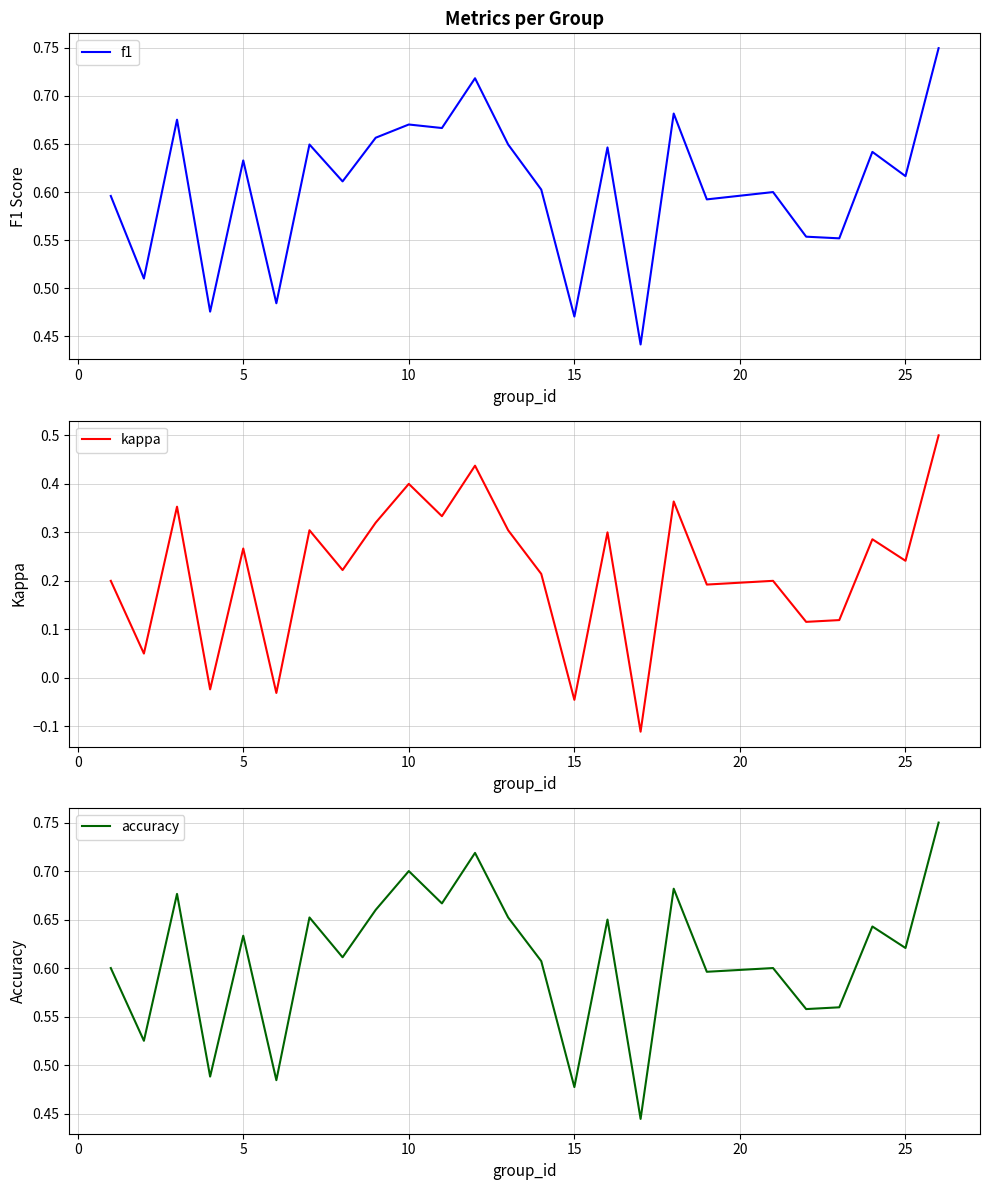

How many interior local valleys does the kappa series have?

10